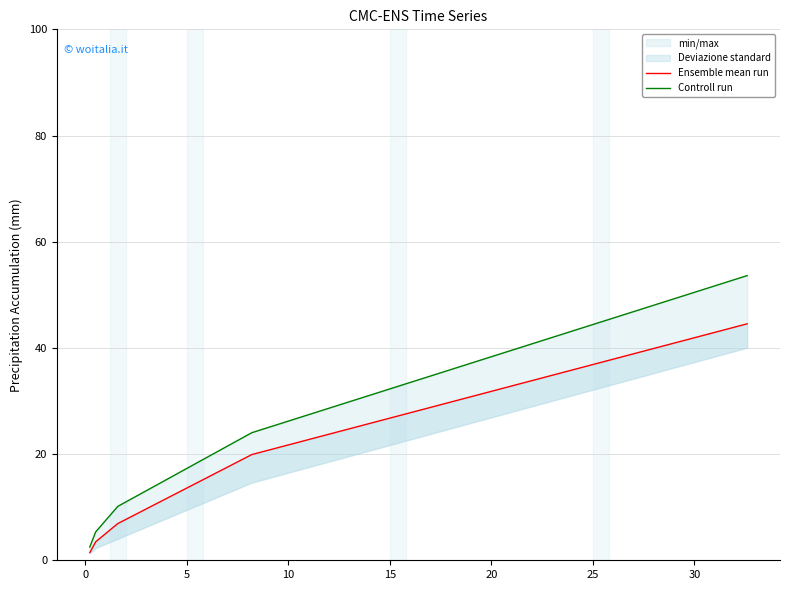

How many categories are shown in the chart?

5